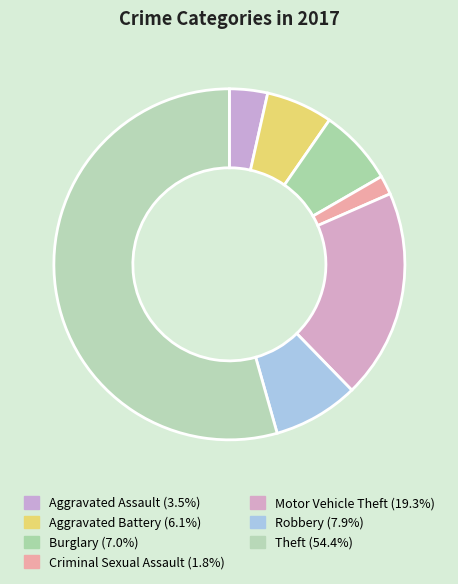

The Motor Vehicle Theft slice represents 5% of the pie. True or false?

False